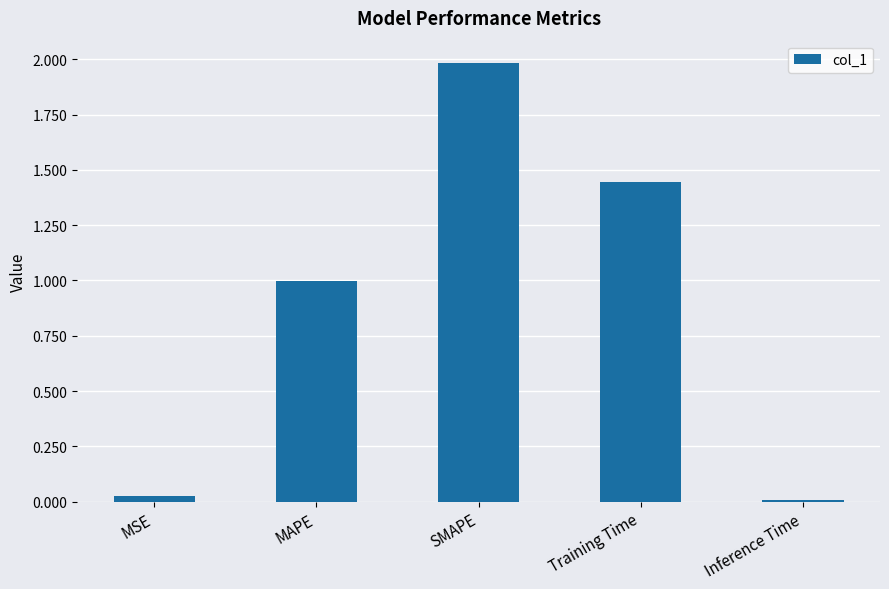

Where is the data nearest to the value 0?

Inference Time